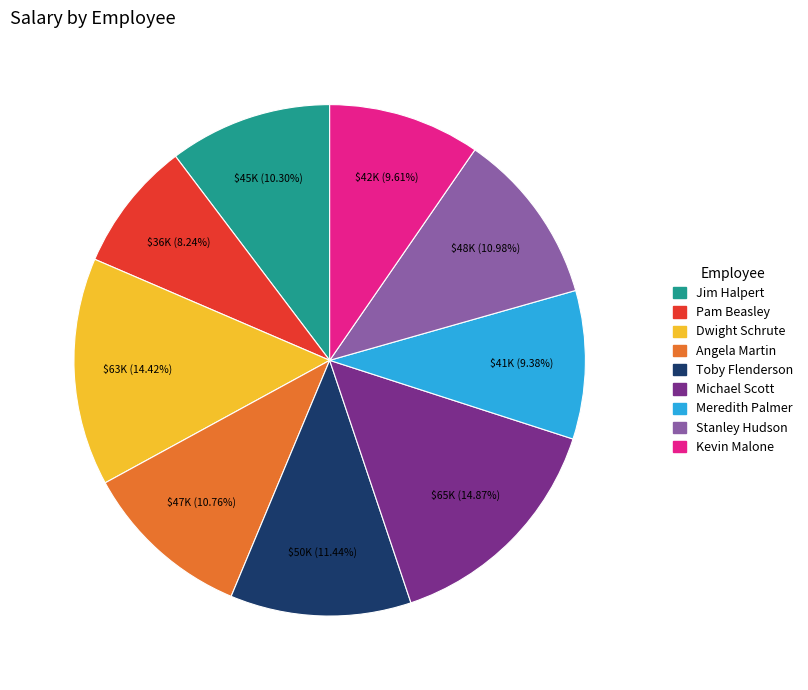

Which category has the smallest portion of the pie?

Pam Beasley